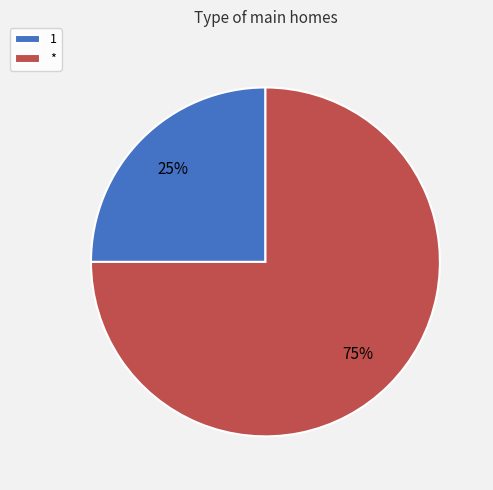

To the nearest percent, what percentage of the pie is 1?

25%